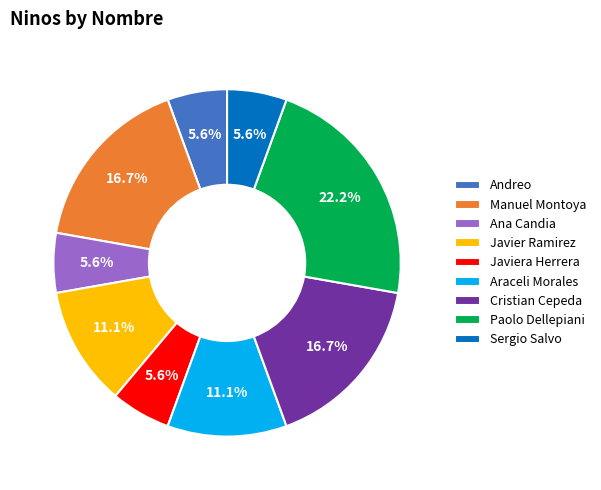

Is Araceli Morales the majority of the pie?

No